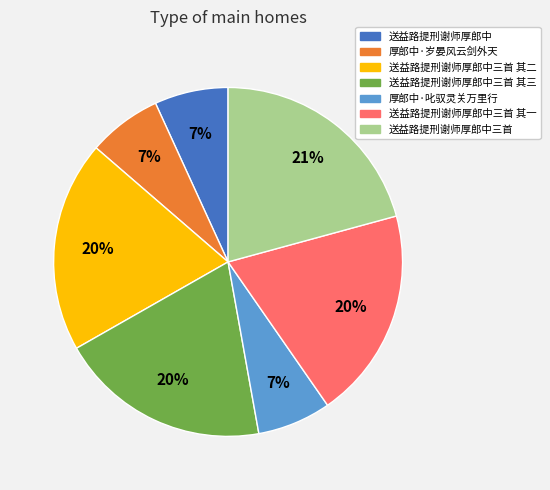

How many segments does this pie chart have?

7